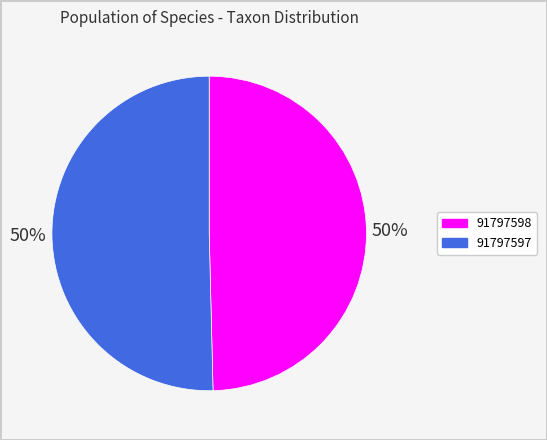

Which slice is the smallest?

91797598